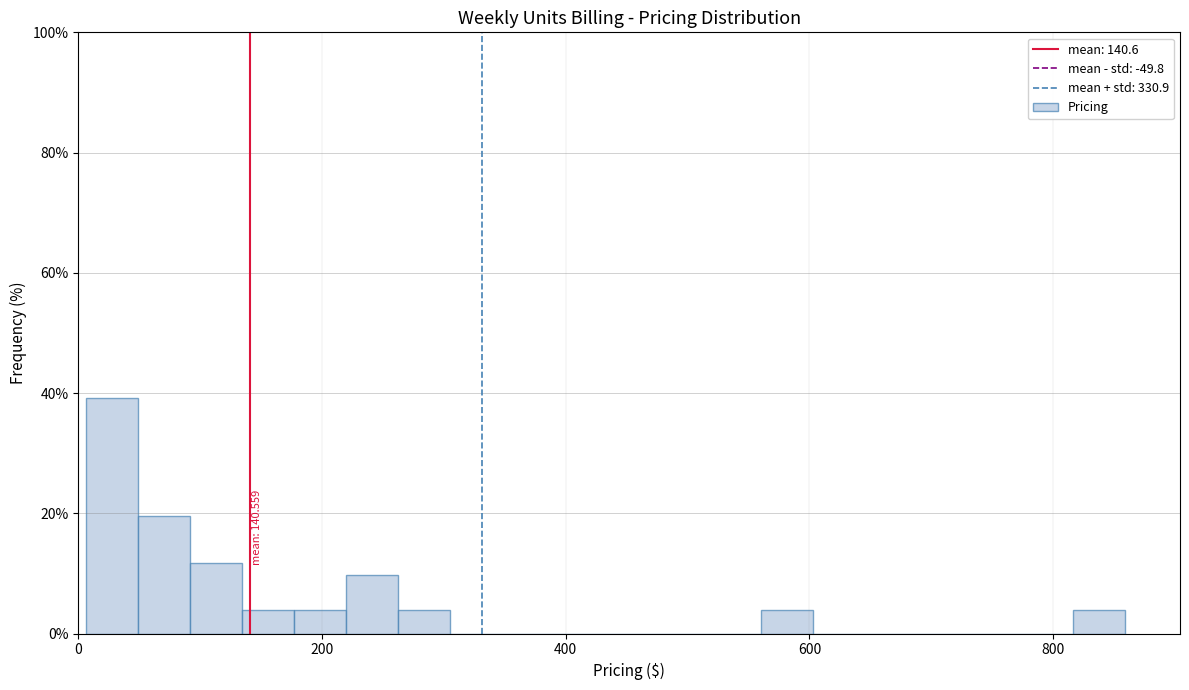

Around what value on the x-axis is the tallest bar? Give the approximate position of its centre, as read against the axis.

20